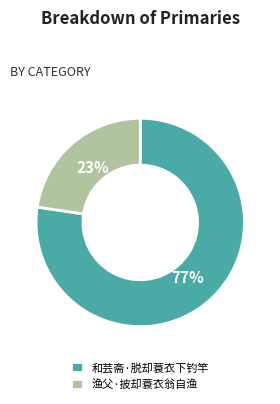

To the nearest percent, what portion does 和芸斋·脱却蓑衣下钓竿 represent?

77%